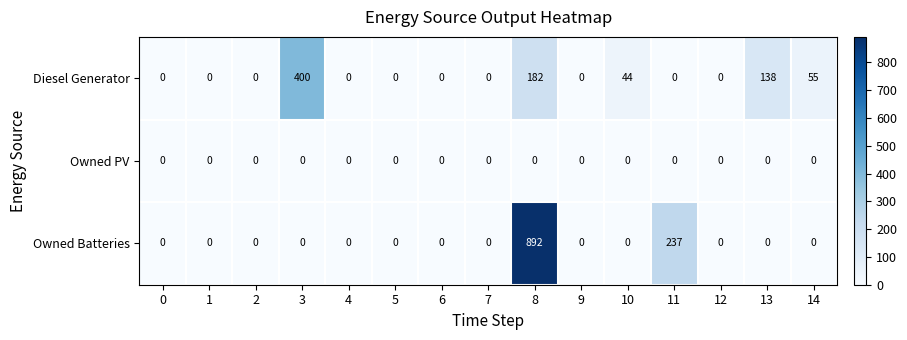

True or false: Diesel Generator has a value of -192 at 7.

False